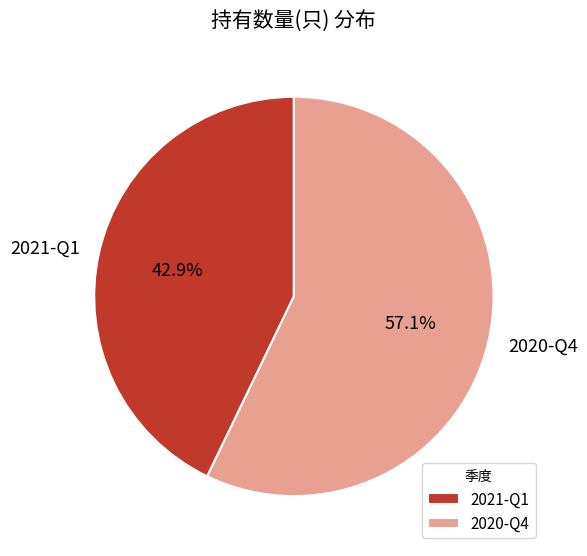

Which slice represents more than half of the pie?

2020-Q4